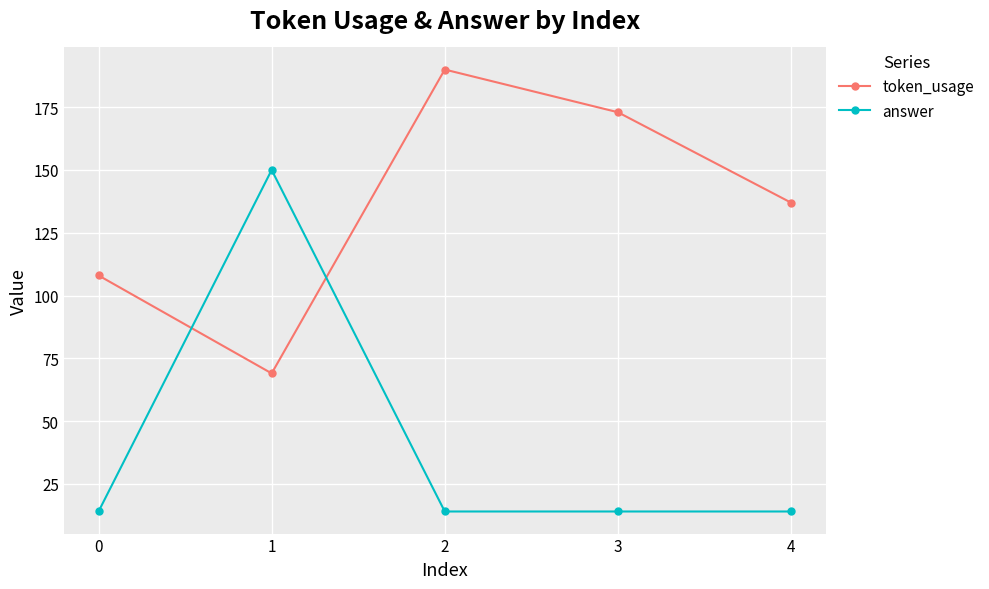

What is the lowest value of the answer series?

14